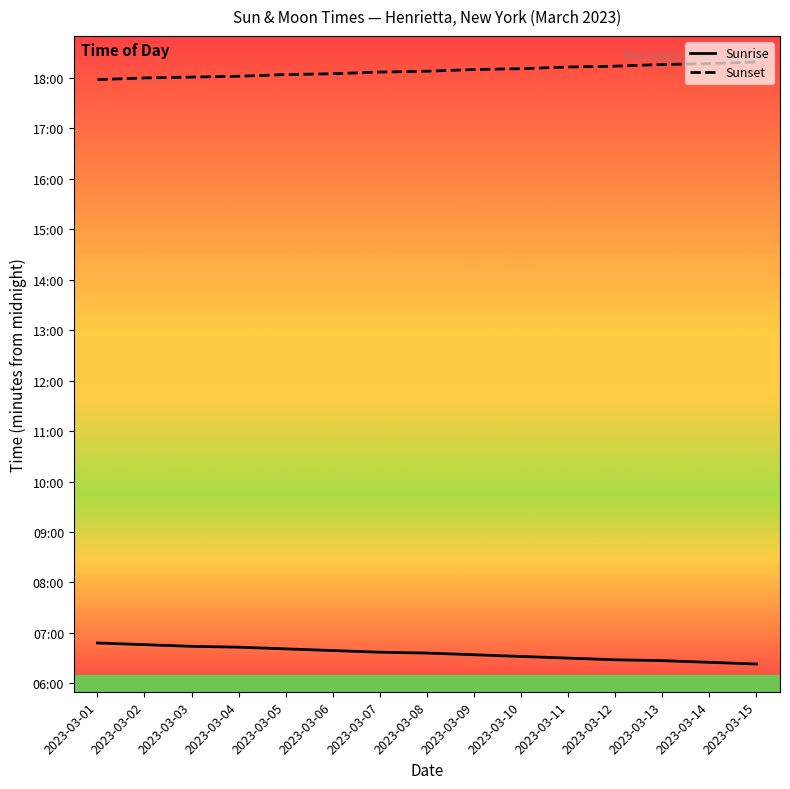

Which series has the largest total across all categories?

Sunset